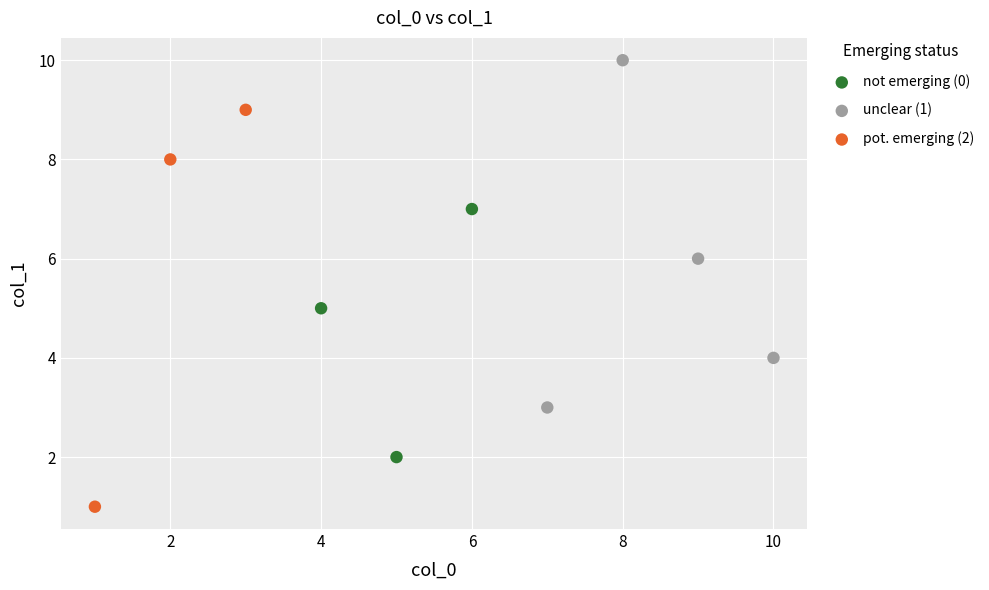

Which series contains the highest Y value?

unclear (1)